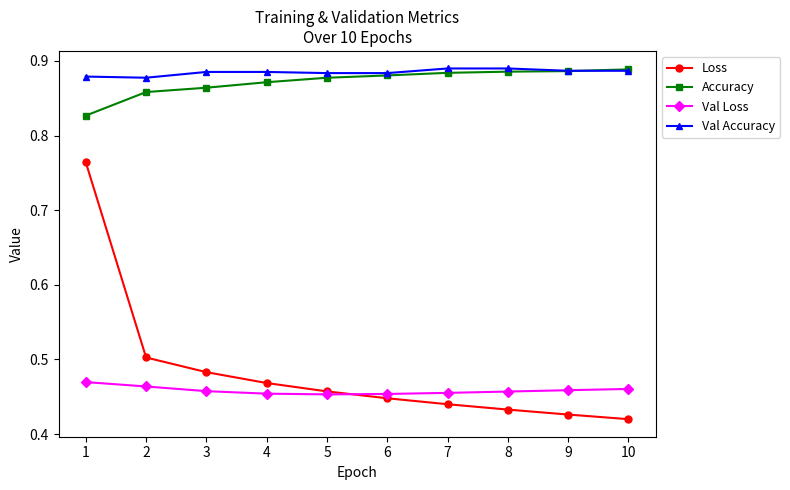

The value of Val Accuracy at 7 is 0.3. True or false?

False